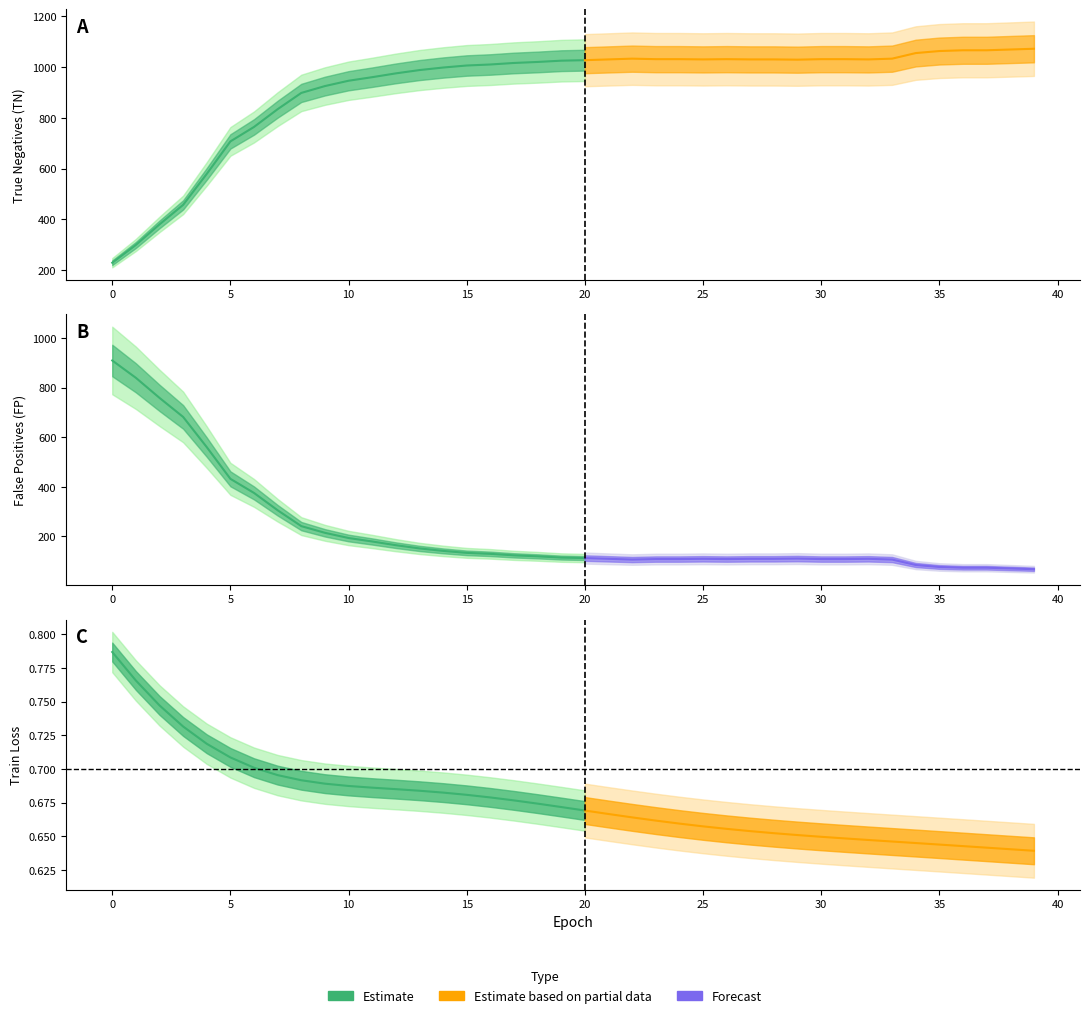

Which has a higher value, 32 or 28?

32